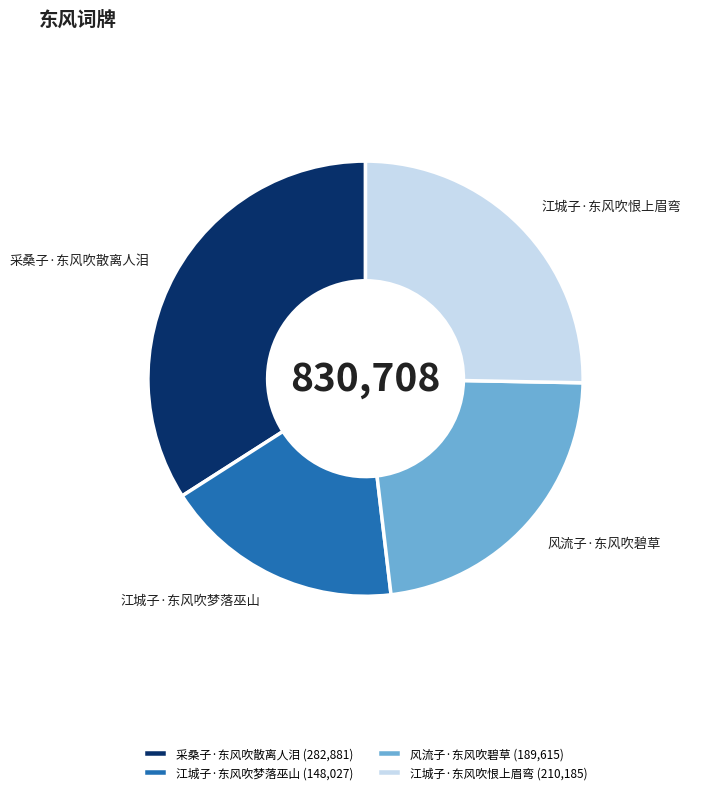

The 江城子·东风吹恨上眉弯 slice represents 20% of the pie. True or false?

False